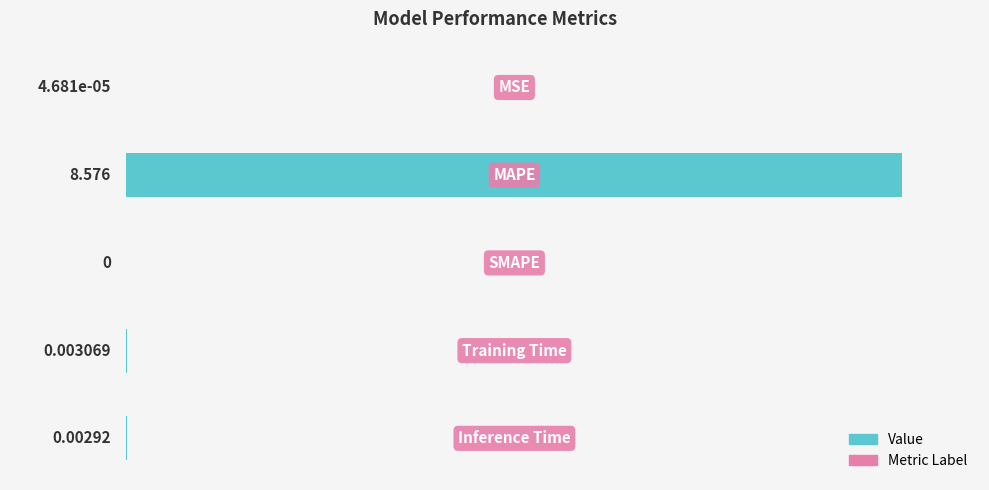

What is the greatest value displayed?

8.6